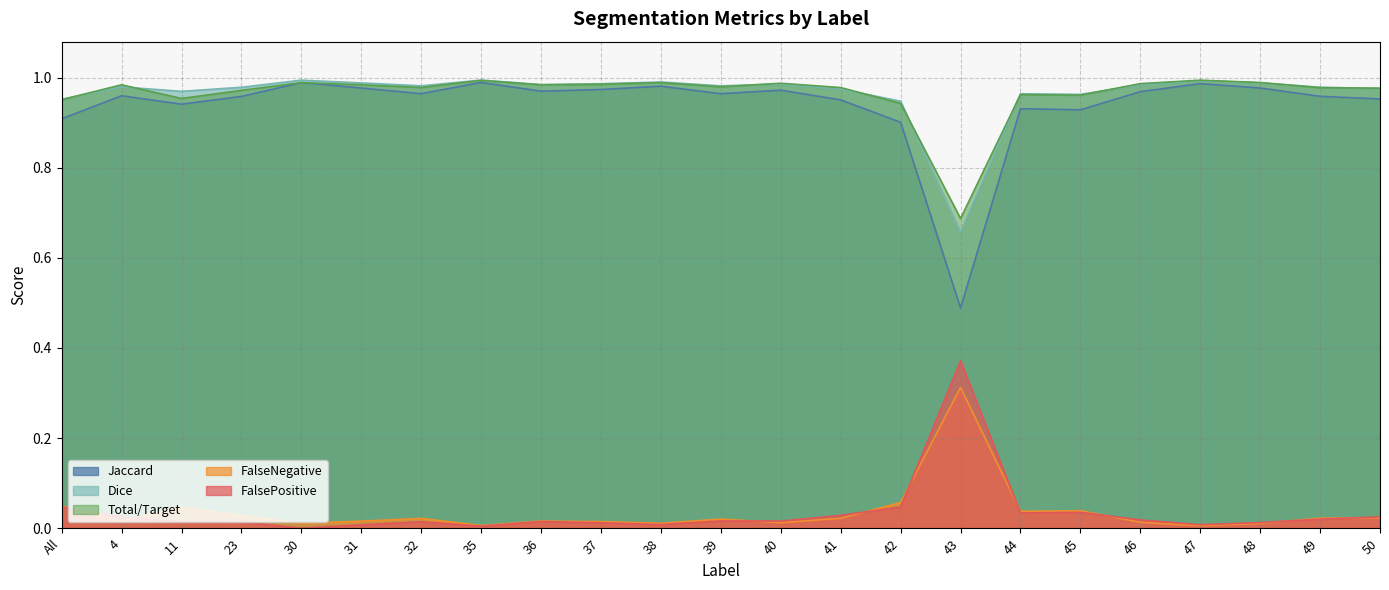

At how many categories does at least one series exceed 0?

23